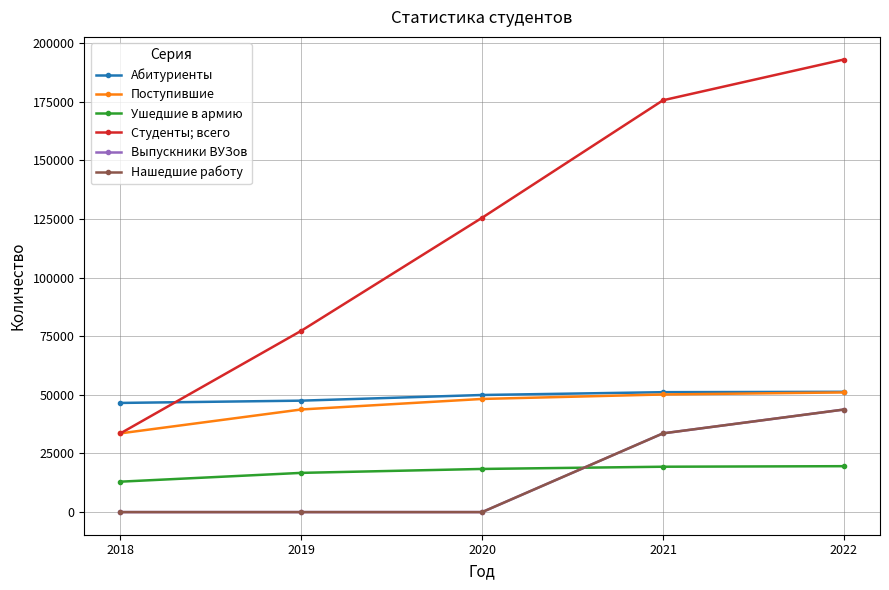

True or false: Поступившие and Ушедшие в армию intersect in this chart.

False